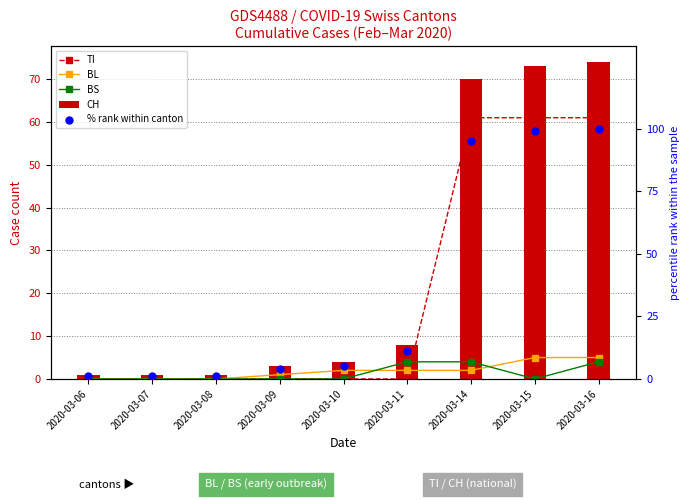

Is the value of BS at 2020-03-14 greater than the value of CH at 2020-03-15?

No